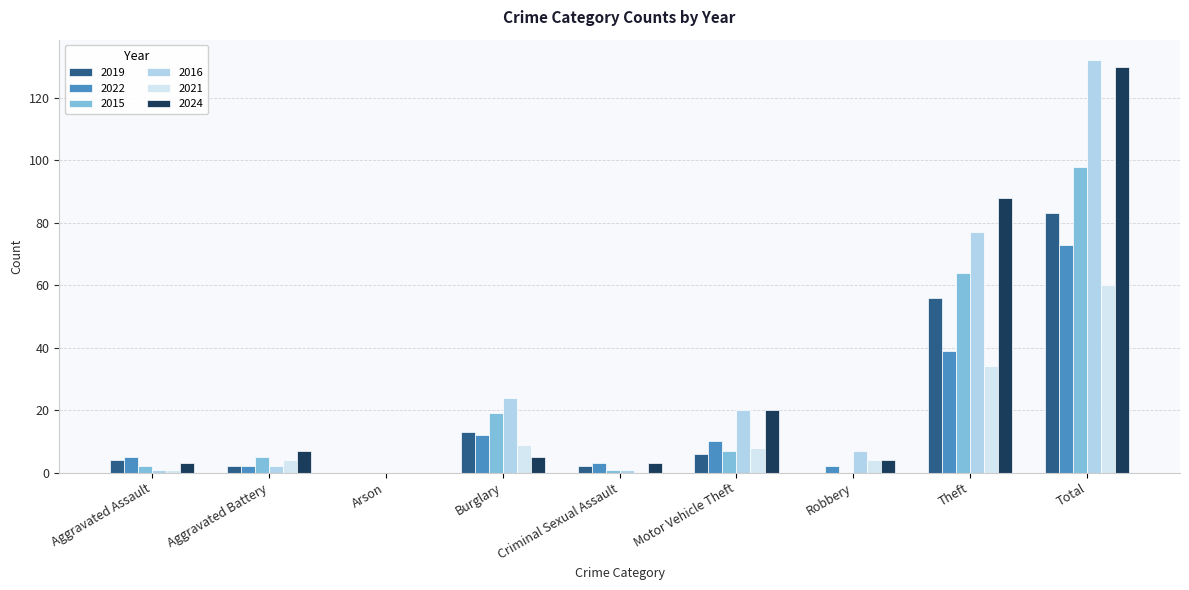

How many groups of bars are there?

9